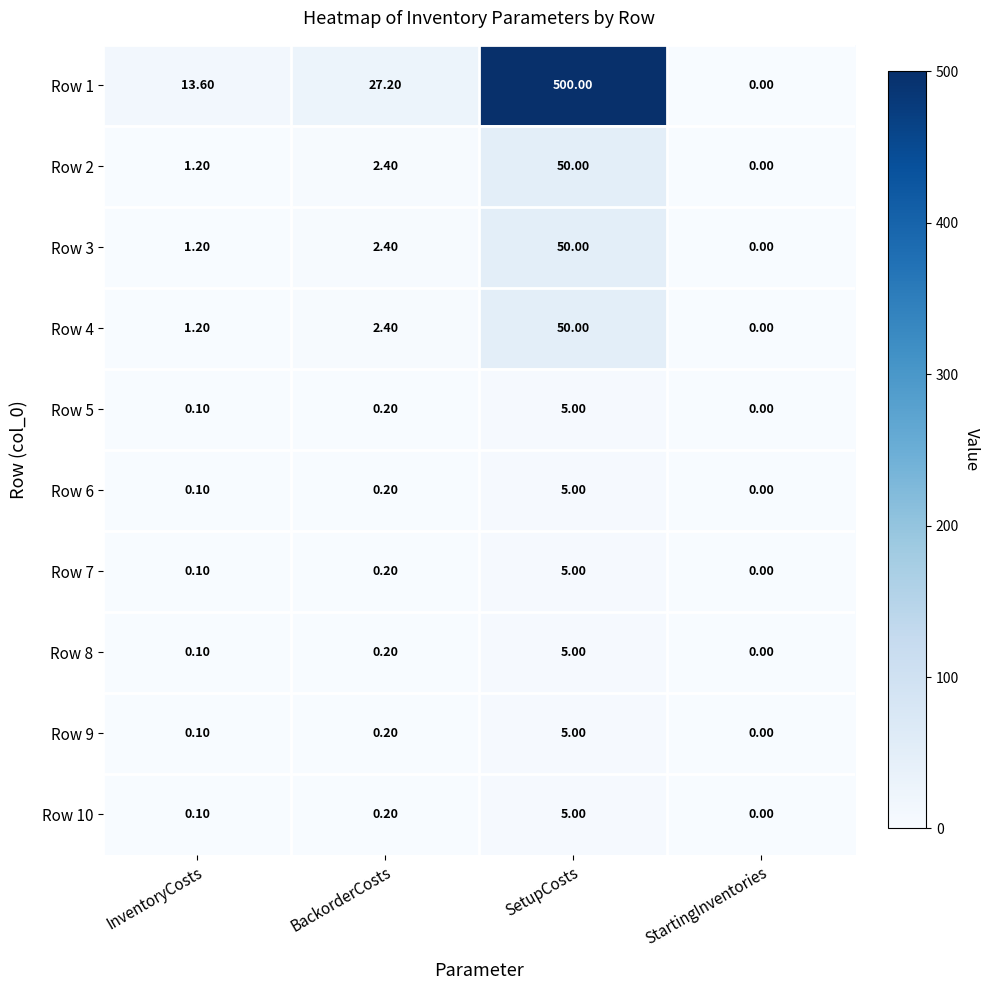

Which series has the largest range (max minus min)?

Row 1